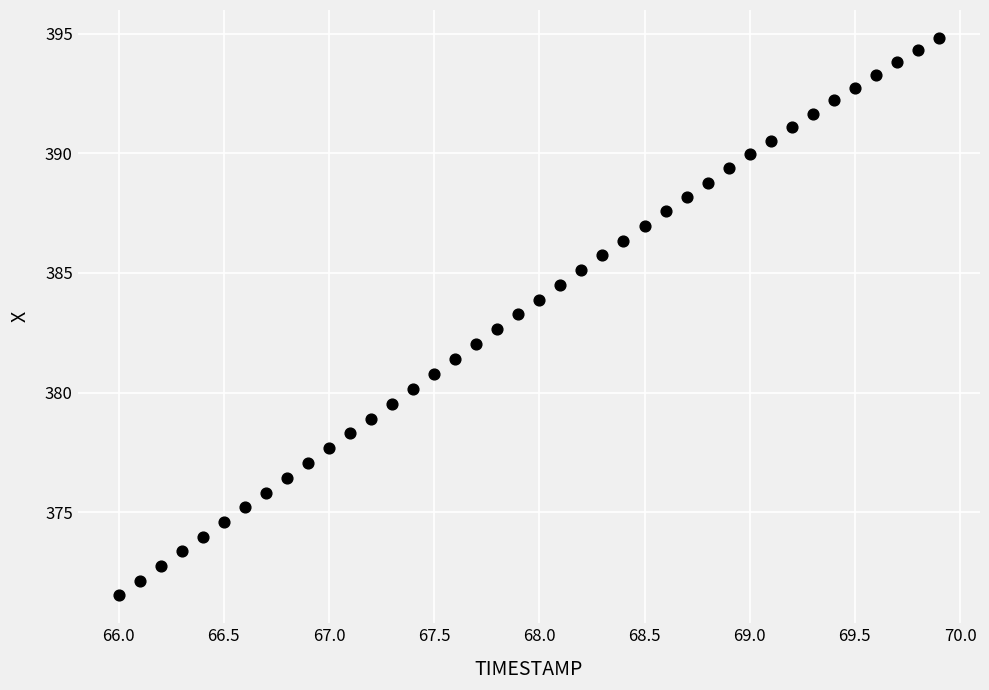

What is the range of Y values (max minus min)?

23.3